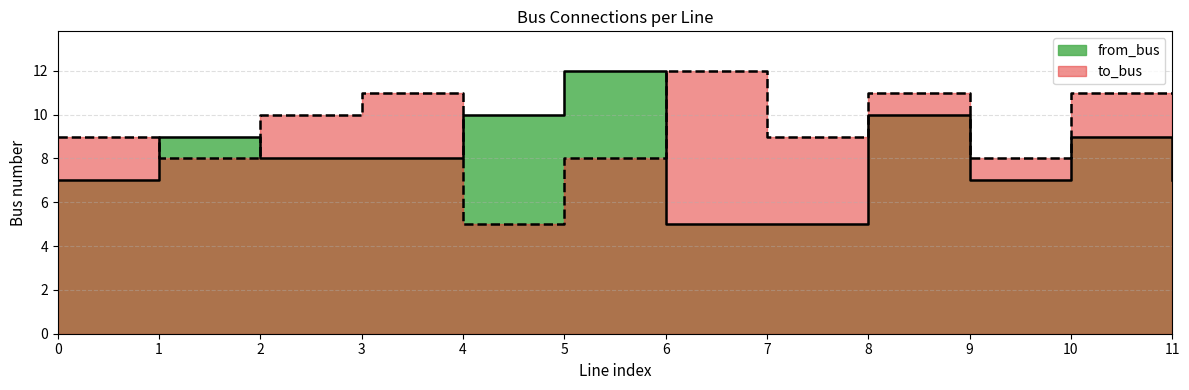

How many interior local peaks does the to_bus series have?

3